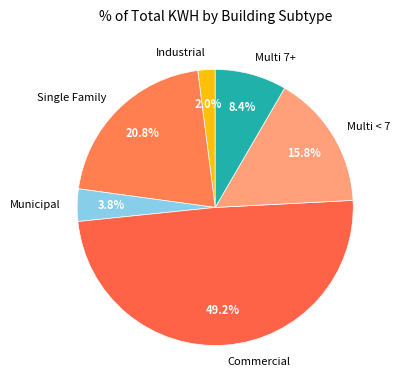

Is there a majority slice in this chart?

No